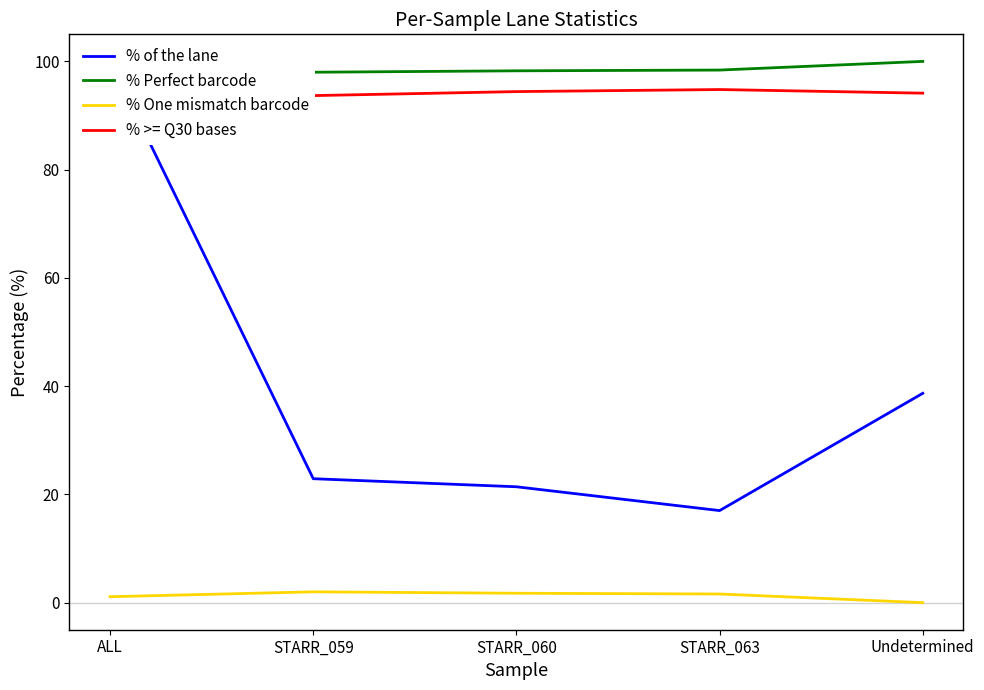

What is the approximate value of % >= Q30 bases at Undetermined?

94.1